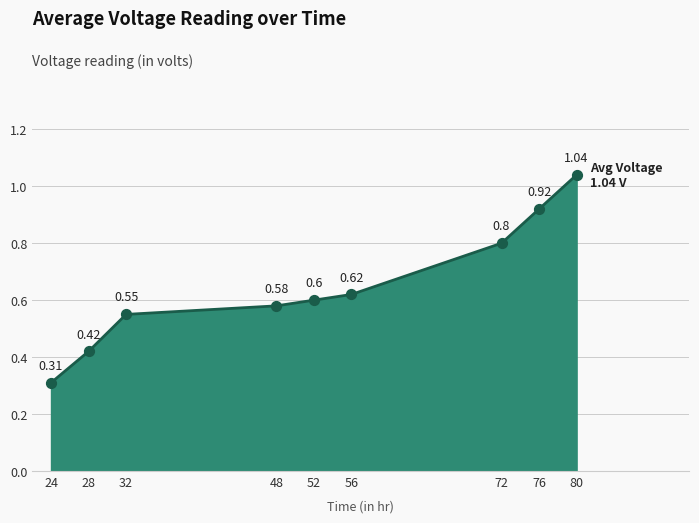

Between 28 and 24, which is larger?

28